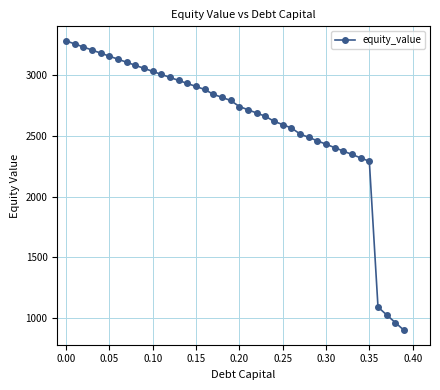

What is the difference between the maximum and minimum values?

2381.7